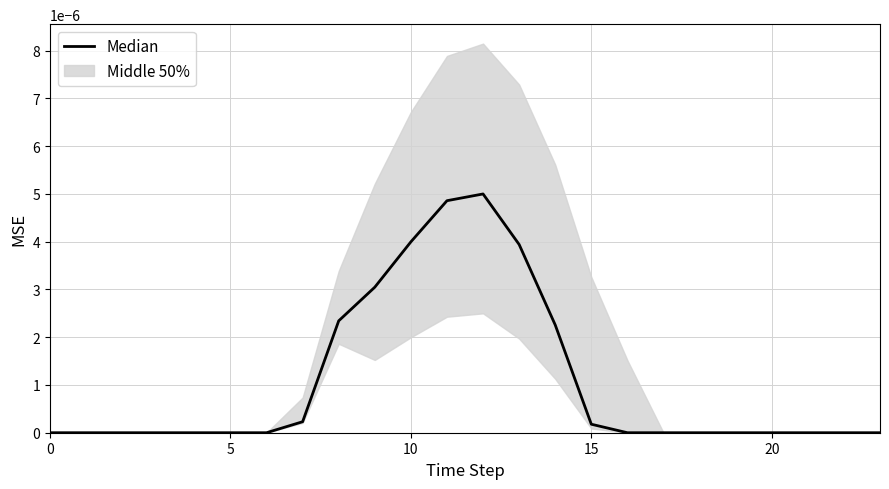

True or false: there are more than 2 points higher than both neighbors.

False